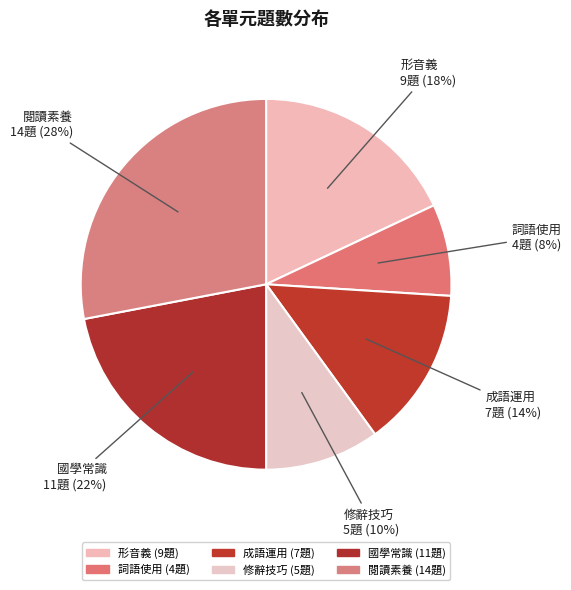

What percentage is the 形音義 slice, to the nearest percent?

18%